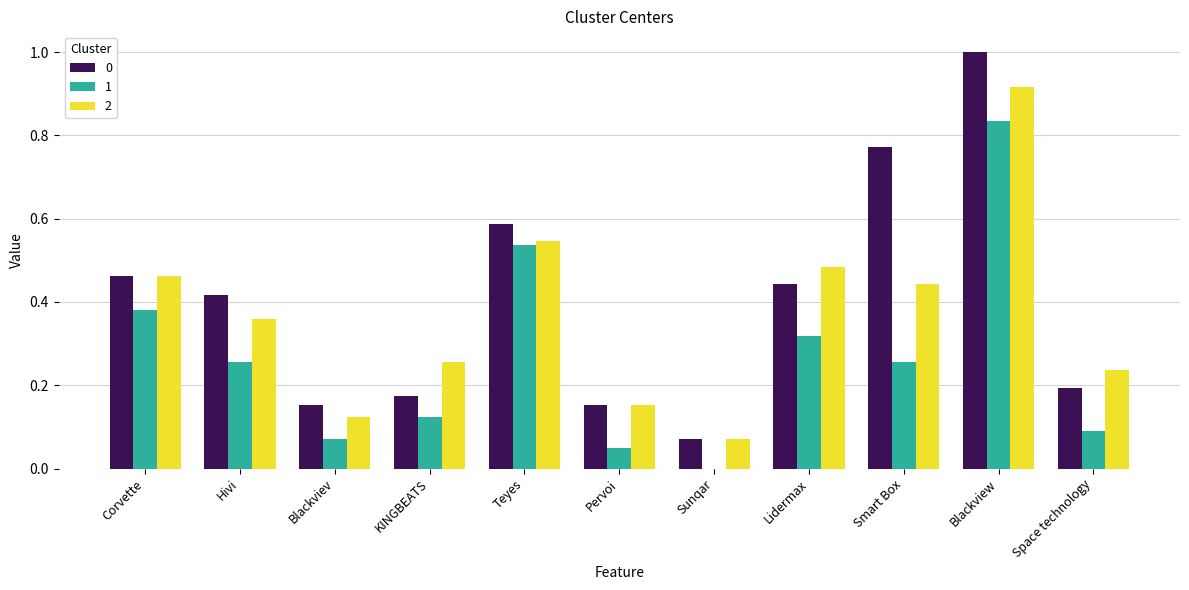

The value of 2 at KINGBEATS is 0.1. True or false?

False